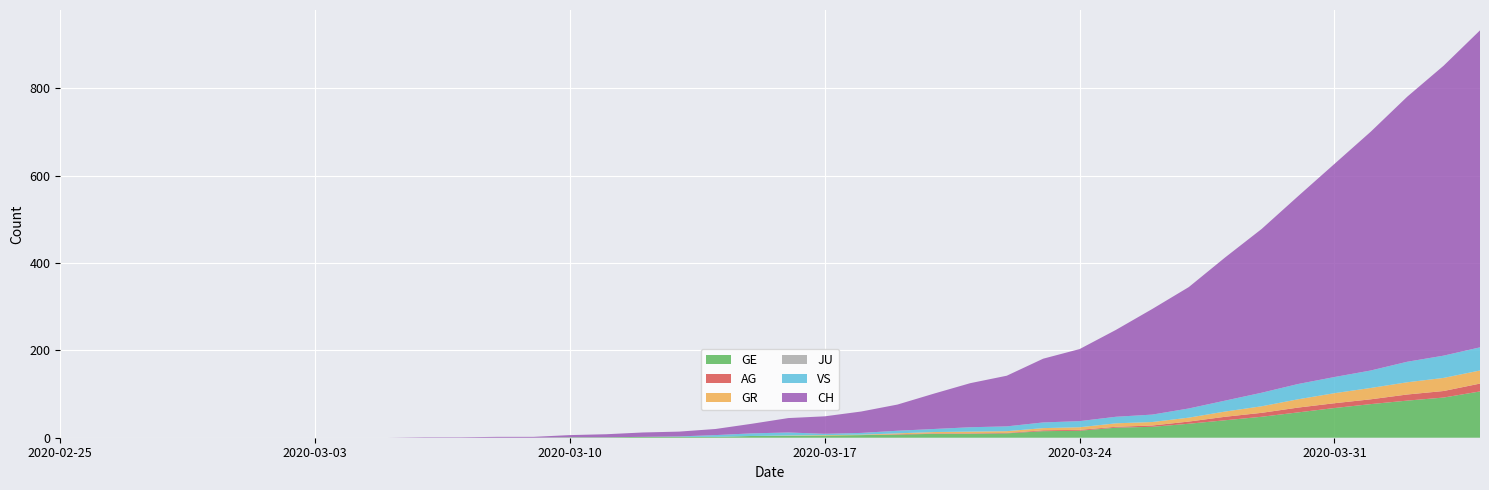

Reading right to left, what are all the values shown in this chart?

GE: 106	92	85	77	68	58	48	40	32	25	23	16	15	10	9	9	7	6	5	4	4	2	2	2	1	1	0	0	0	0	0	0	0	0	0	0	0	0	0	0
AG: 18	15	14	11	11	11	9	8	5	3	2	2	2	1	1	1	1	0	0	0	0	0	0	0	0	0	0	0	0	0	0	0	0	0	0	0	0	0	0	0
GR: 30	30	28	26	23	19	15	12	9	8	8	6	5	4	4	3	2	1	1	1	0	0	0	0	0	0	0	0	0	0	0	0	0	0	0	0	0	0	0	0
JU: 0	0	0	0	0	0	0	0	0	0	0	0	0	0	0	0	0	0	0	0	0	0	0	0	0	0	0	0	0	0	0	0	0	0	0	0	0	0	0	0
VS: 53	51	47	40	37	35	31	25	21	17	15	14	13	11	10	7	6	4	3	7	6	4	1	0	0	0	0	0	0	0	0	0	0	0	0	0	0	0	0	0
CH: 726	664	607	547	488	430	375	328	278	242	199	165	146	116	101	81	60	49	40	33	22	14	11	10	7	5	2	2	1	1	0	0	0	0	0	0	0	0	0	0